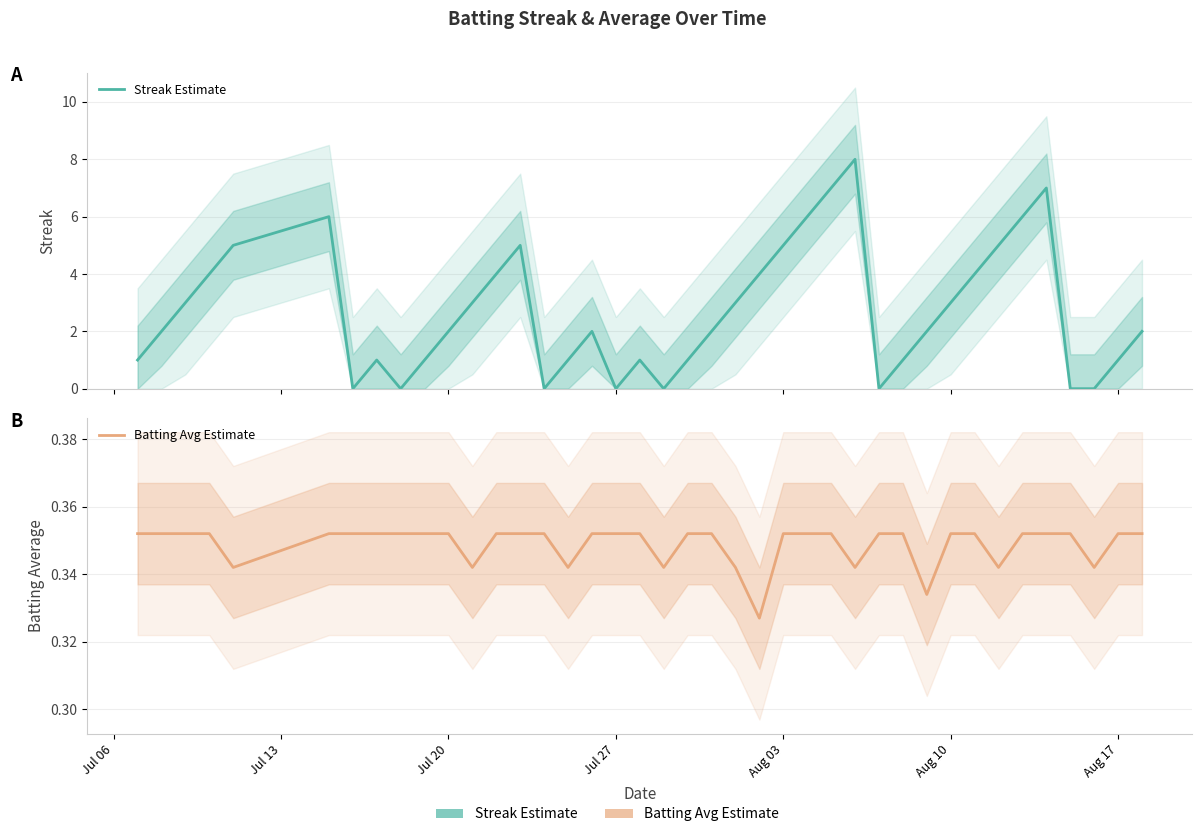

True or false: Streak and Batting Average1 intersect in this chart.

True